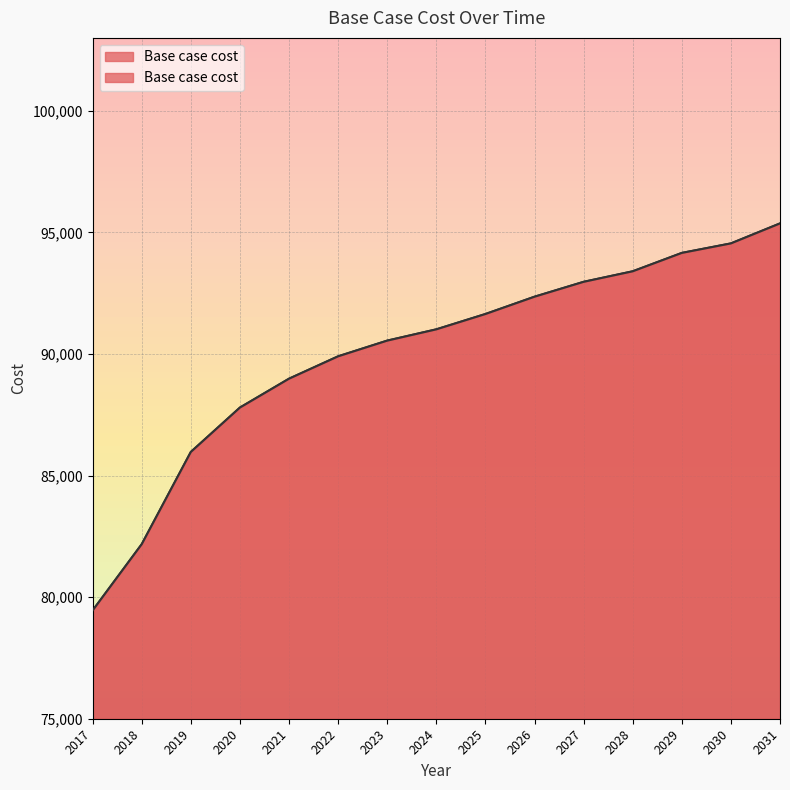

What is the sum of the values at 2025 and 2021?

180626.9